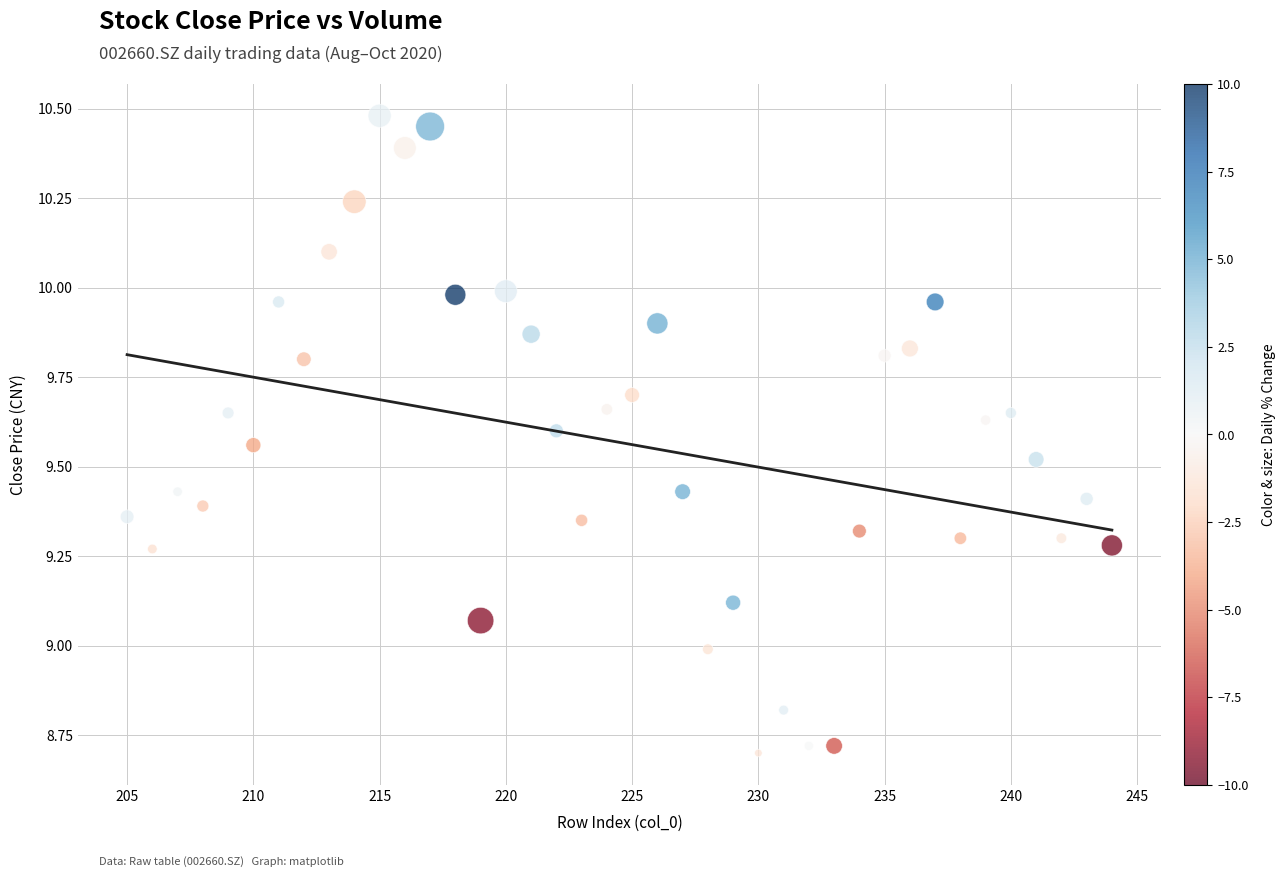

What is the range of X values (max minus min)?

39.0